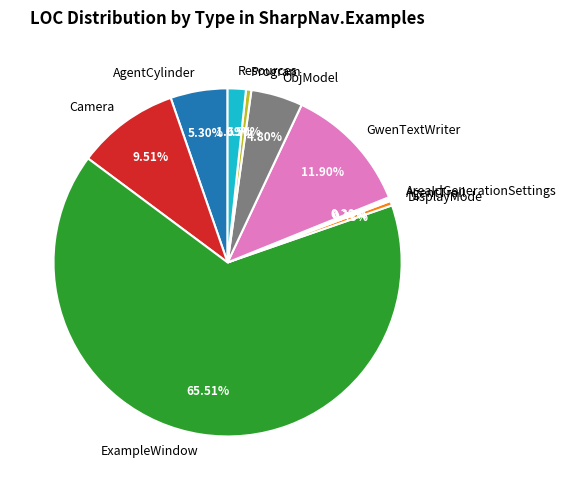

Between GwenTextWriter and ObjModel, which is larger?

GwenTextWriter